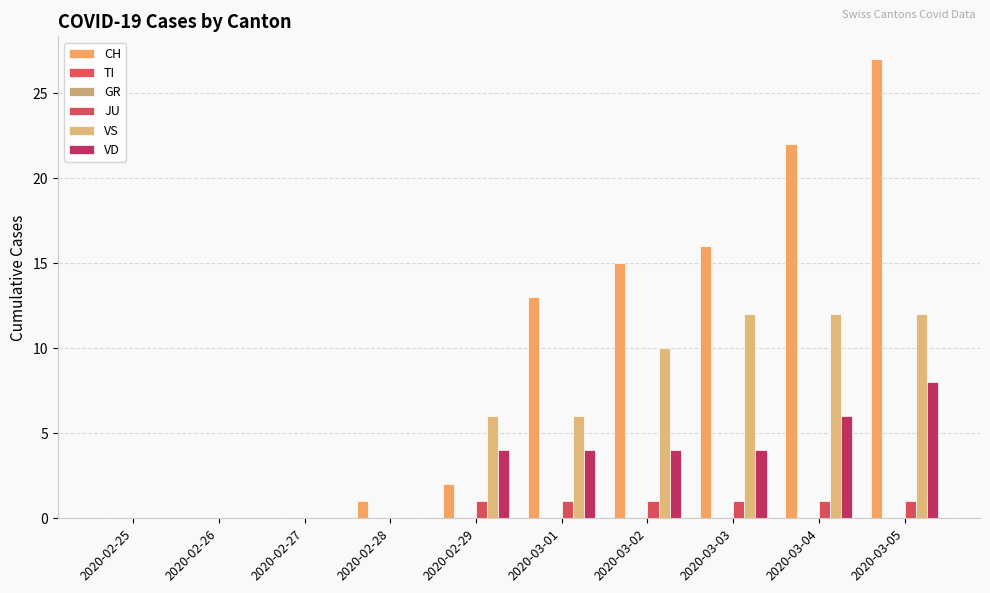

Which series has the largest total across all categories?

CH